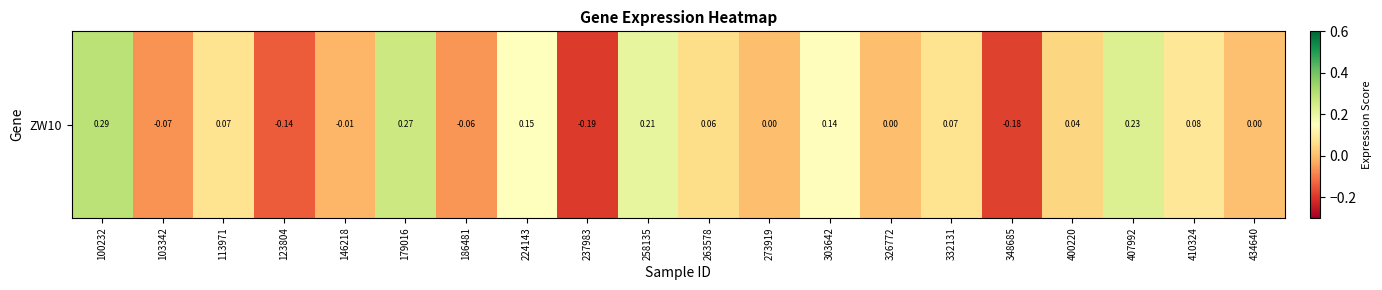

Rank the categories by value from highest to lowest.

100232, 179016, 407992, 258135, 224143, 303642, 410324, 113971, 332131, 263578, 400220, 434640, 273919, 326772, 146218, 186481, 103342, 123804, 348685, 237983